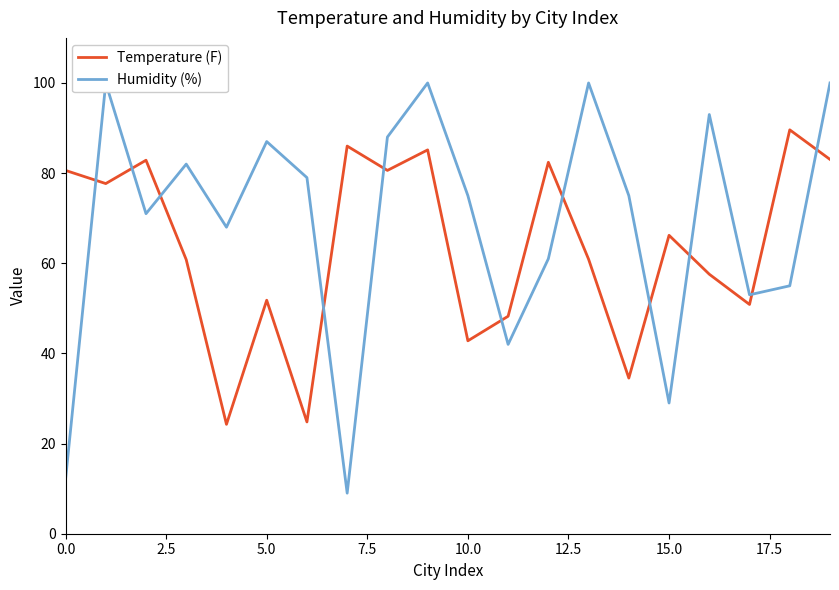

Is the value of Humidity (%) at 10 greater than the value of Temperature (F) at 17?

Yes